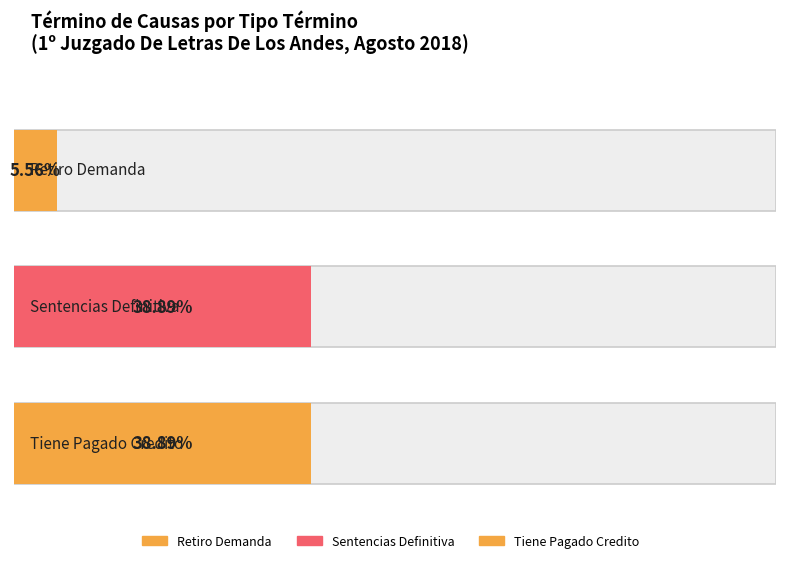

The chart shows a value of 1 at Retiro Demanda. True or false?

True